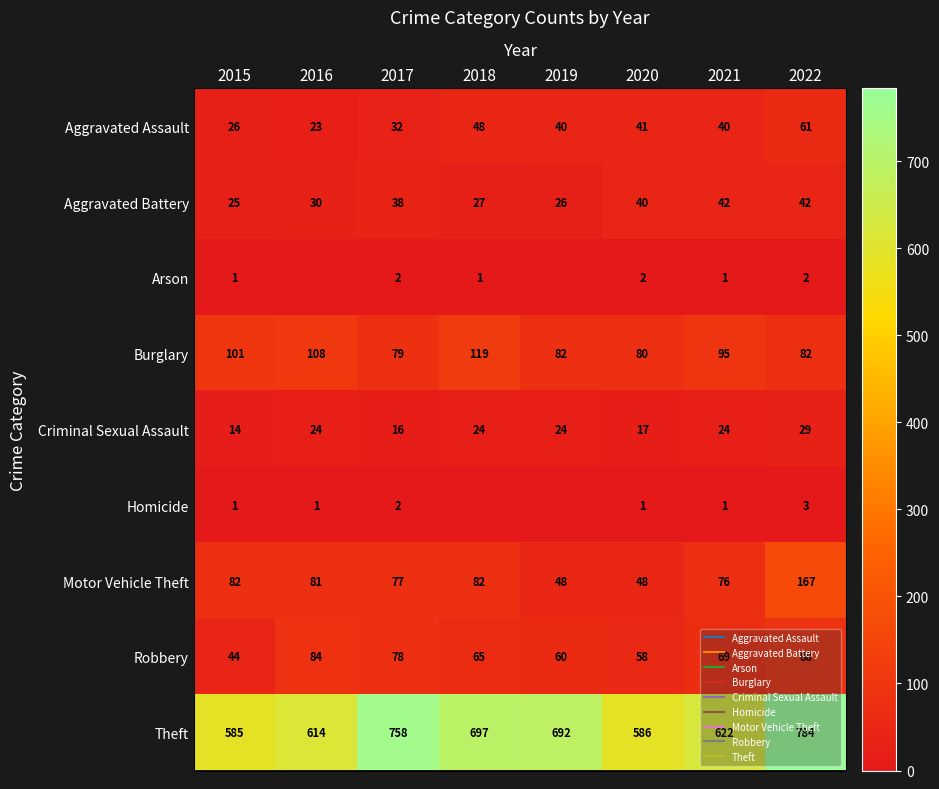

What is the maximum value shown in the chart?

784